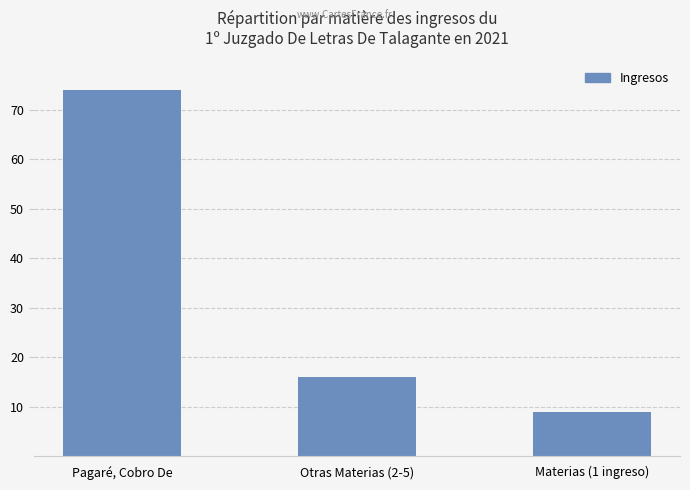

Reading left to right, transcribe all the data shown in this chart.

74	16	9